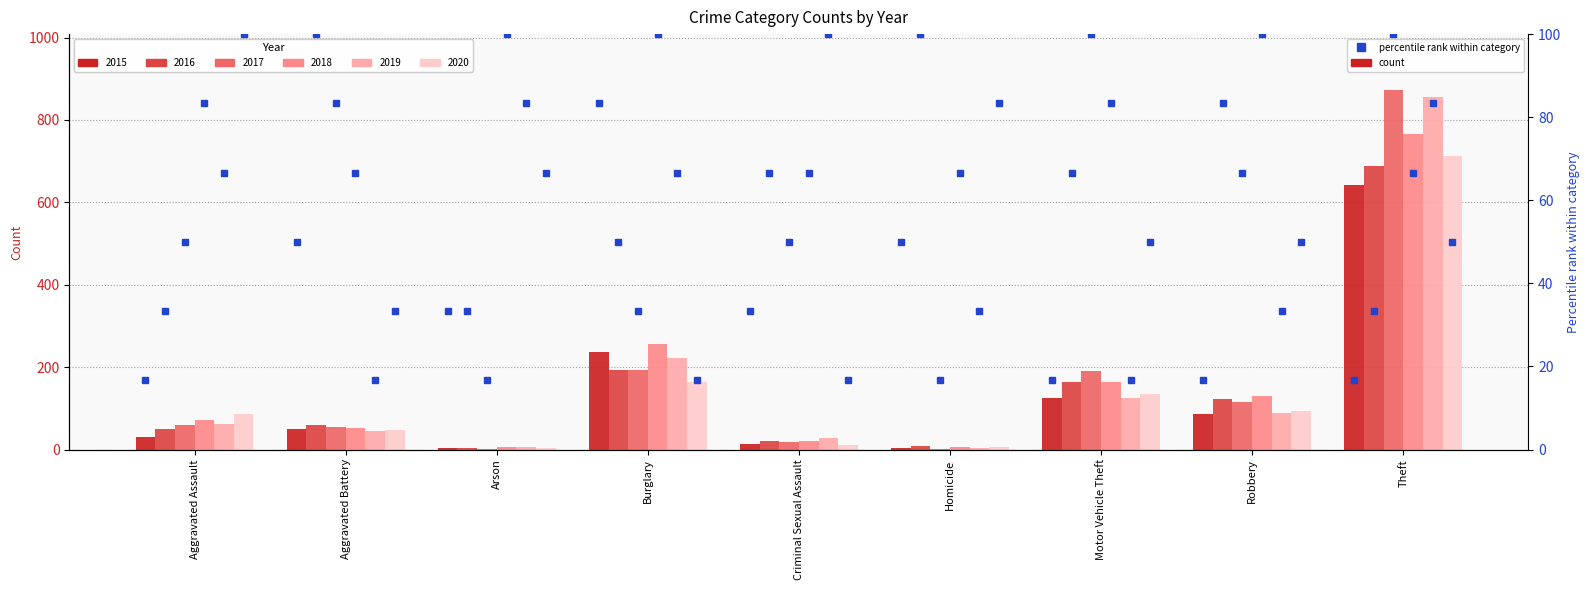

Reading left to right, transcribe all the data shown in this chart.

2015: 31	50	3	236	13	4	125	87	641
2016: 50	60	3	194	20	8	163	123	689
2017: 59	54	1	192	19	2	191	115	873
2018: 72	52	6	257	20	5	164	130	767
2019: 61	45	5	221	29	3	125	89	855
2020: 87	48	4	163	12	6	134	94	713